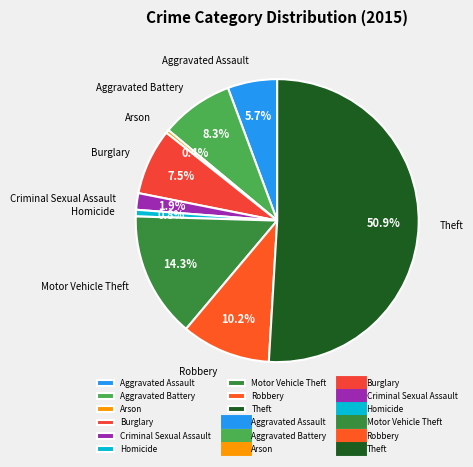

To the nearest percent, what is the difference between the Homicide and Burglary slice percentages?

7%